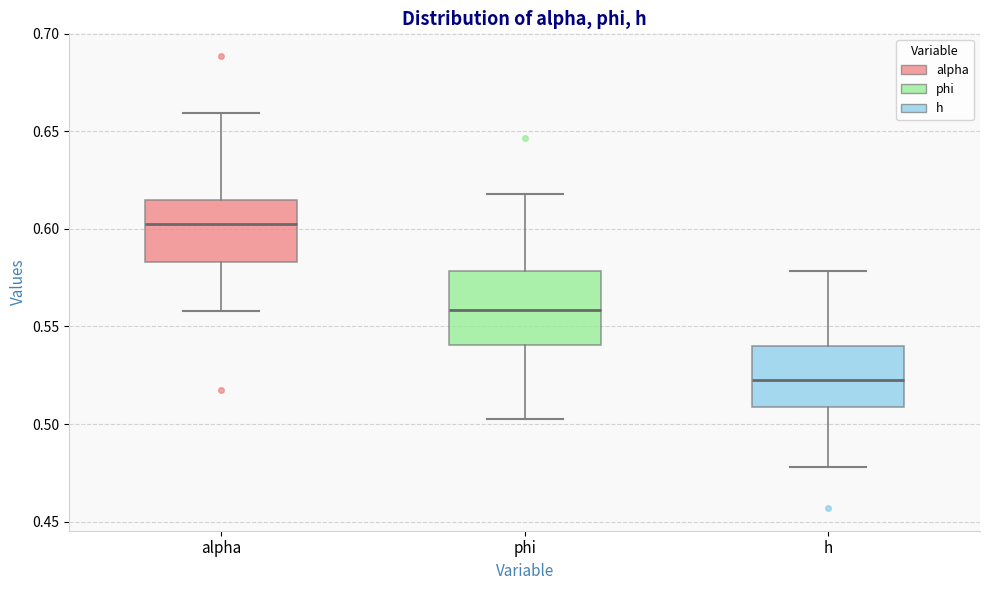

Where does the lower whisker of the box for alpha end on the y-axis? The values are not printed on the chart, so give them approximately, as read against the axis.

0.560